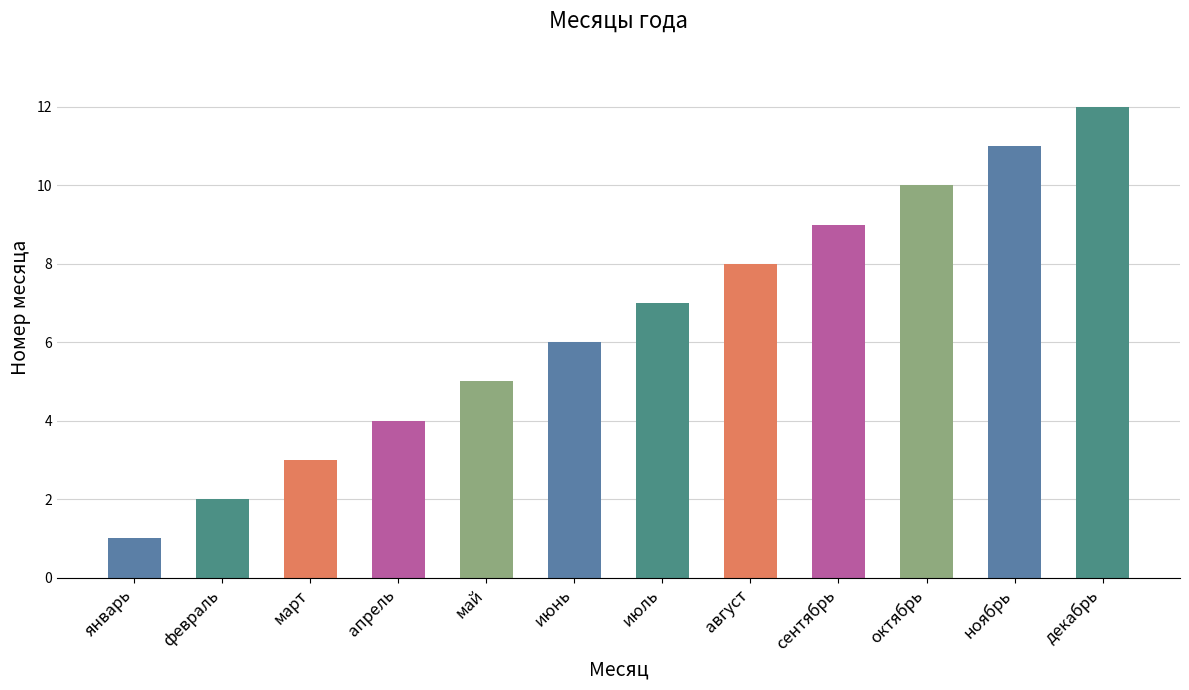

Reading left to right, transcribe all the data shown in this chart.

январь=1	февраль=2	март=3	апрель=4	май=5	июнь=6	июль=7	август=8	сентябрь=9	октябрь=10	ноябрь=11	декабрь=12